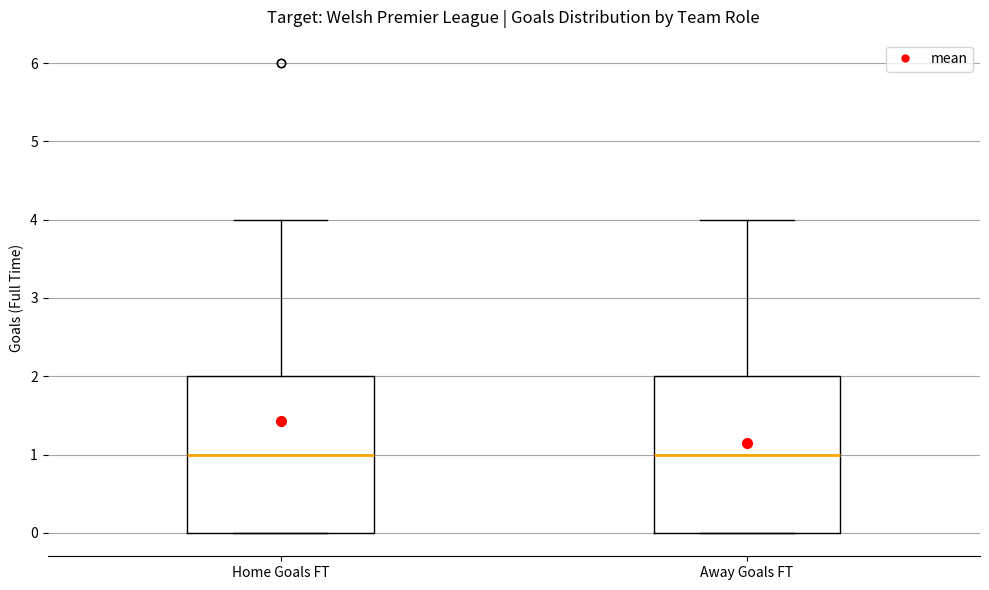

Reading left to right, transcribe this box plot: for each box, give where its median line is, the range the box spans, and where its two whiskers end, as read against the y-axis. The values are not printed on the chart, so give them approximately, as read against the axis.

Home Goals FT: median 1, box 0 to 2, whiskers 0 to 4
Away Goals FT: median 1, box 0 to 2, whiskers 0 to 4